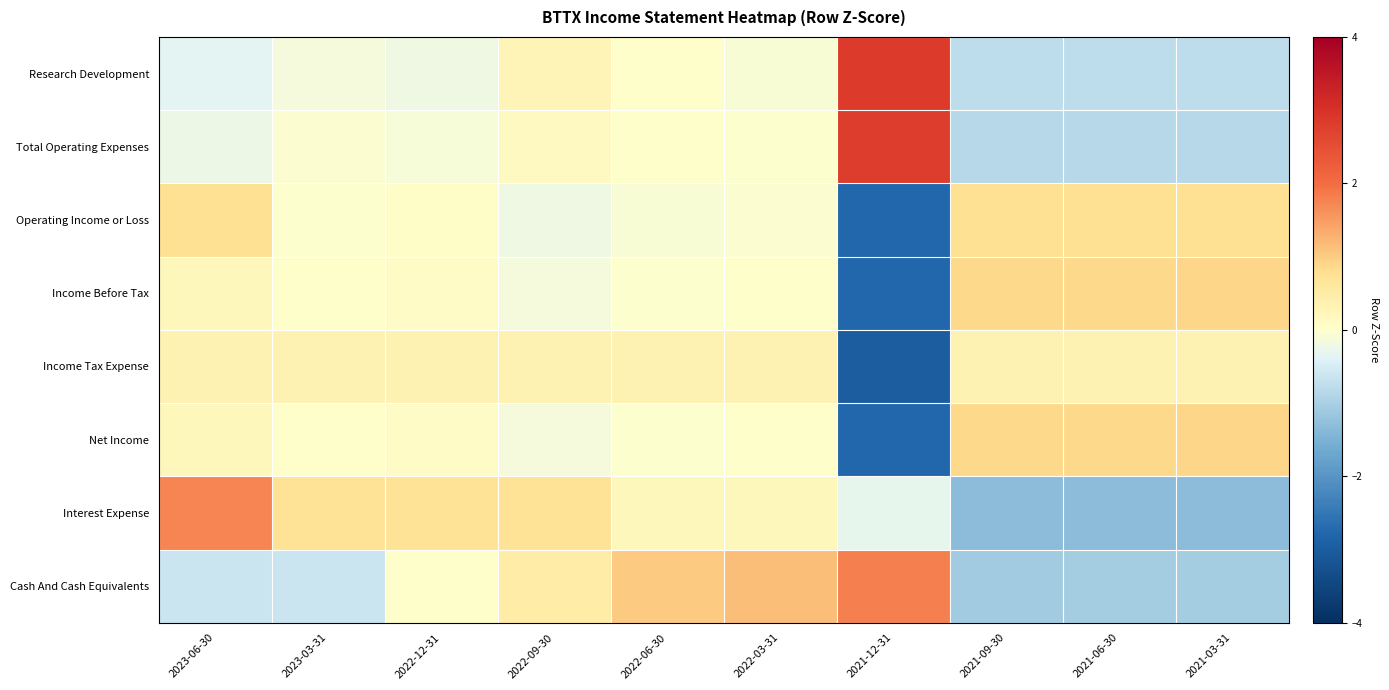

Reading left to right, list all the values displayed in this chart.

Research Development: 2023-06-30=-0.4	2023-03-31=-0.1	2022-12-31=-0.2	2022-09-30=0.3	2022-06-30=0.0	2022-03-31=-0.1	2021-12-31=2.8	2021-09-30=-0.8	2021-06-30=-0.8	2021-03-31=-0.8
Total Operating Expenses: 2023-06-30=-0.2	2023-03-31=-0.0	2022-12-31=-0.1	2022-09-30=0.1	2022-06-30=0.0	2022-03-31=-0.0	2021-12-31=2.8	2021-09-30=-0.8	2021-06-30=-0.8	2021-03-31=-0.8
Operating Income or Loss: 2023-06-30=0.8	2023-03-31=-0.0	2022-12-31=0.0	2022-09-30=-0.2	2022-06-30=-0.1	2022-03-31=-0.0	2021-12-31=-2.8	2021-09-30=0.8	2021-06-30=0.8	2021-03-31=0.8
Income Before Tax: 2023-06-30=0.2	2023-03-31=0.0	2022-12-31=0.1	2022-09-30=-0.2	2022-06-30=-0.0	2022-03-31=0.0	2021-12-31=-2.8	2021-09-30=0.9	2021-06-30=0.9	2021-03-31=0.9
Income Tax Expense: 2023-06-30=0.3	2023-03-31=0.3	2022-12-31=0.3	2022-09-30=0.3	2022-06-30=0.3	2022-03-31=0.3	2021-12-31=-3.0	2021-09-30=0.3	2021-06-30=0.3	2021-03-31=0.3
Net Income: 2023-06-30=0.2	2023-03-31=0.0	2022-12-31=0.1	2022-09-30=-0.2	2022-06-30=-0.0	2022-03-31=0.0	2021-12-31=-2.8	2021-09-30=0.9	2021-06-30=0.9	2021-03-31=0.9
Interest Expense: 2023-06-30=1.7	2023-03-31=0.7	2022-12-31=0.7	2022-09-30=0.7	2022-06-30=0.2	2022-03-31=0.2	2021-12-31=-0.3	2021-09-30=-1.3	2021-06-30=-1.3	2021-03-31=-1.3
Cash And Cash Equivalents: 2023-06-30=-0.6	2023-03-31=-0.7	2022-12-31=0.0	2022-09-30=0.5	2022-06-30=1.0	2022-03-31=1.2	2021-12-31=1.8	2021-09-30=-1.1	2021-06-30=-1.1	2021-03-31=-1.1